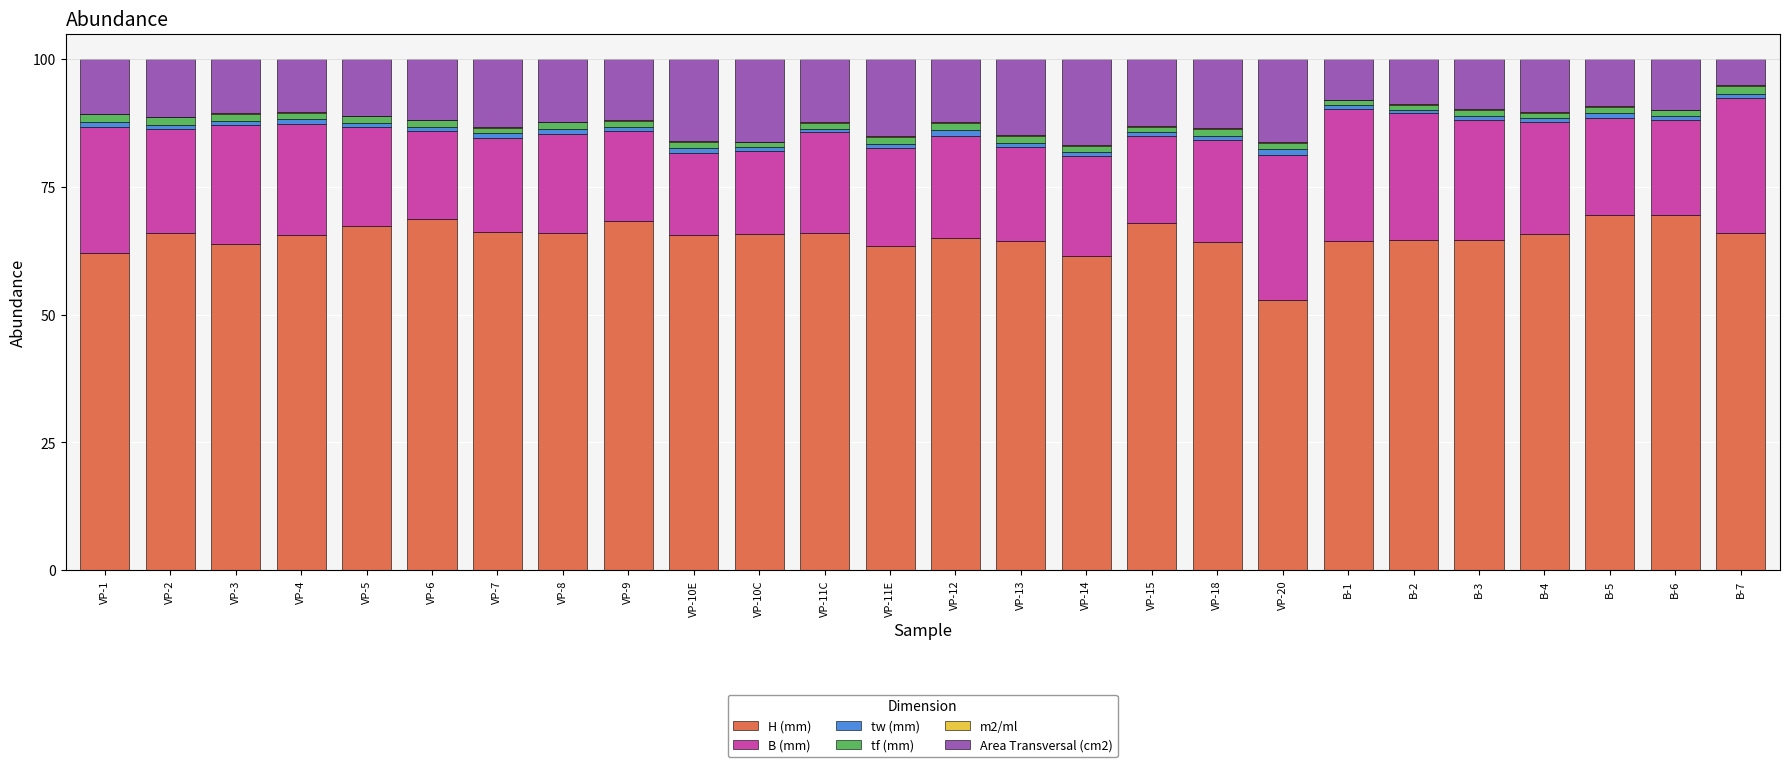

The value of H (mm) at VP-10C is 97.8. True or false?

False